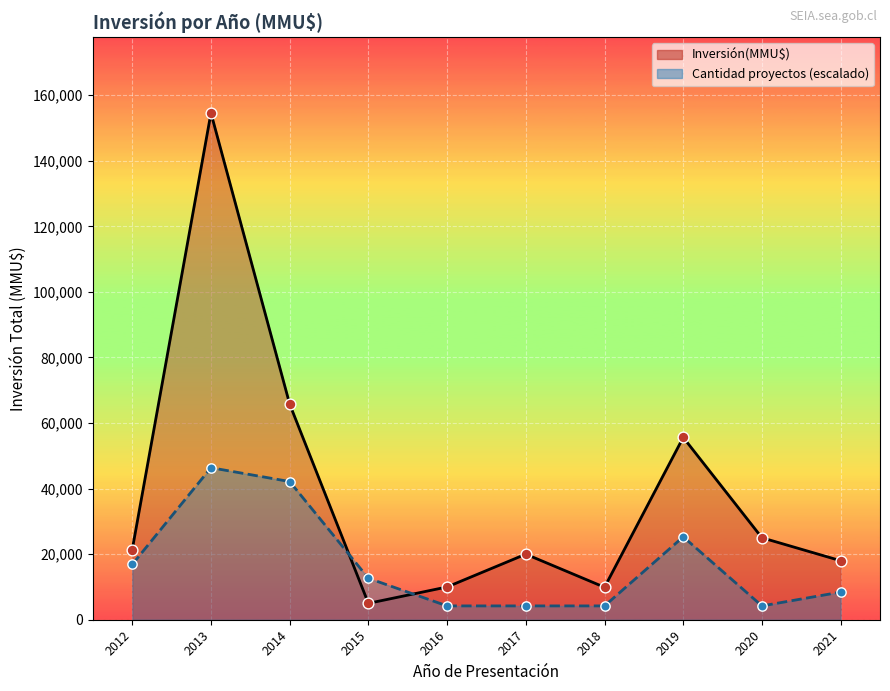

Is the value of Cantidad puntos at 2021 greater than the value of Cantidad proyectos línea at 2019?

No